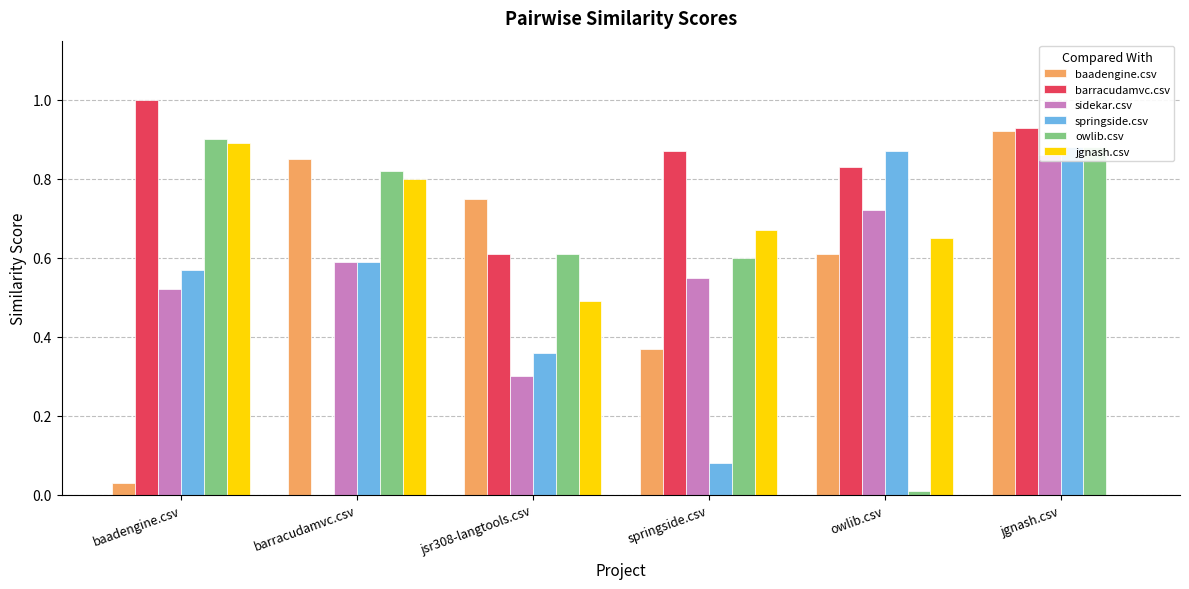

Which label corresponds to the smallest value in the chart?

barracudamvc.csv